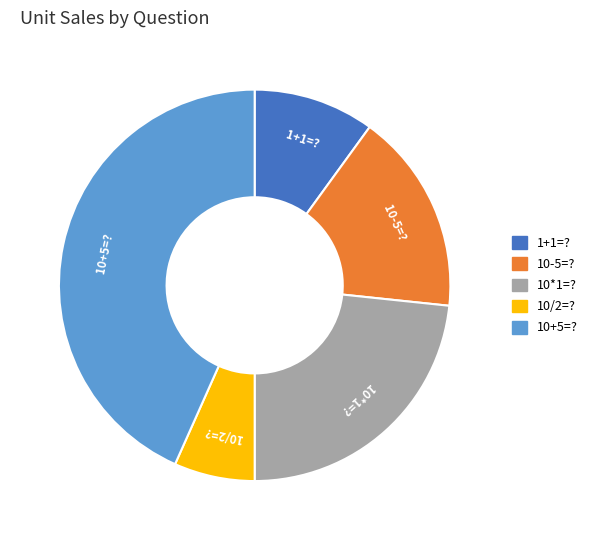

Which category has the smallest portion of the pie?

10/2=?